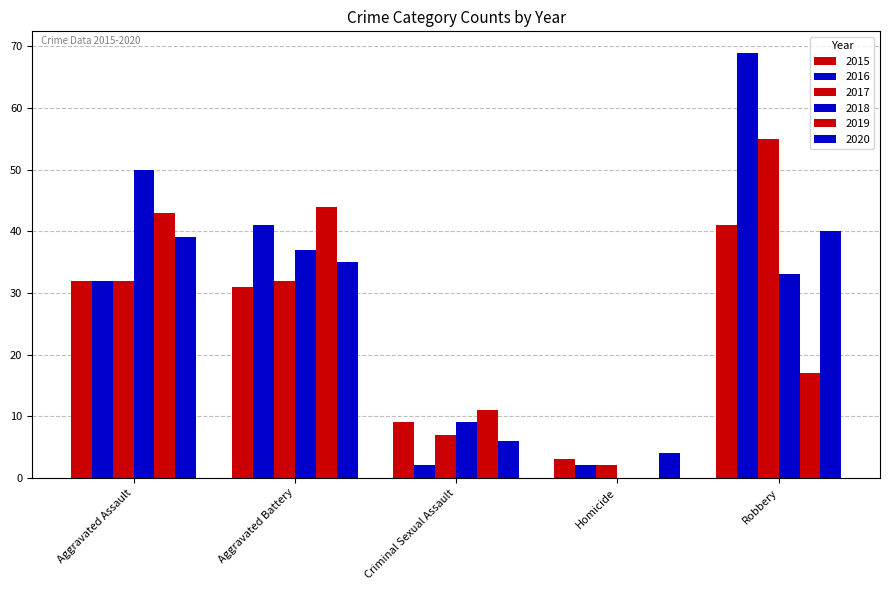

Does the chart contain stacked bars?

No